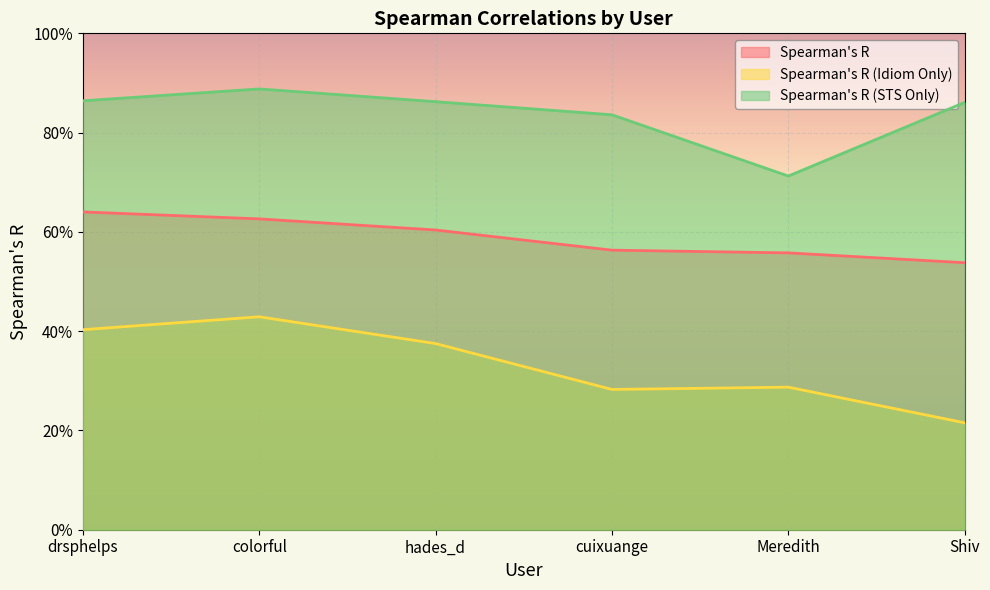

What is the maximum value for Spearman's R (Idiom Only)?

0.4